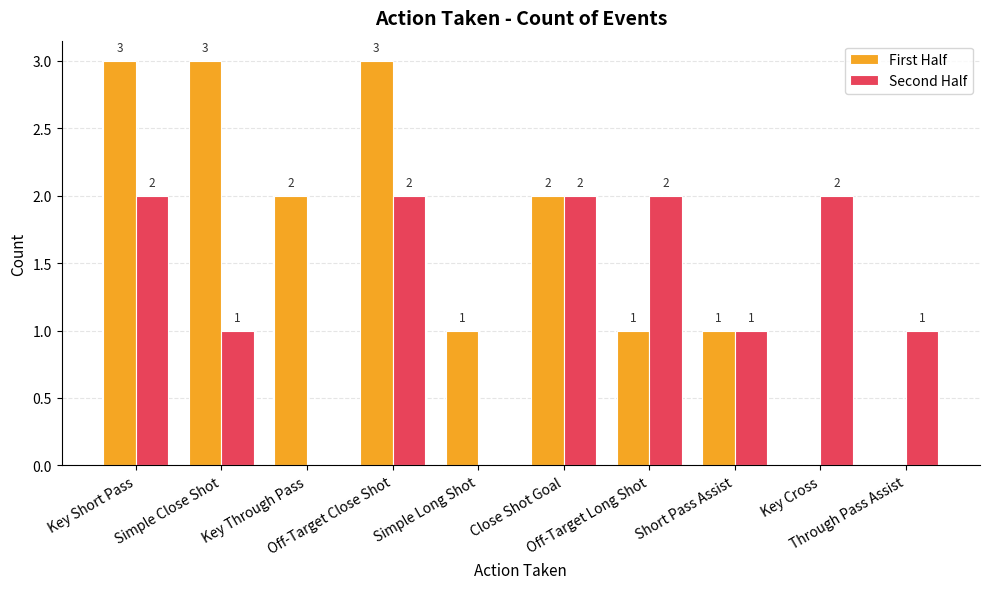

How many categories are shown in the chart?

10